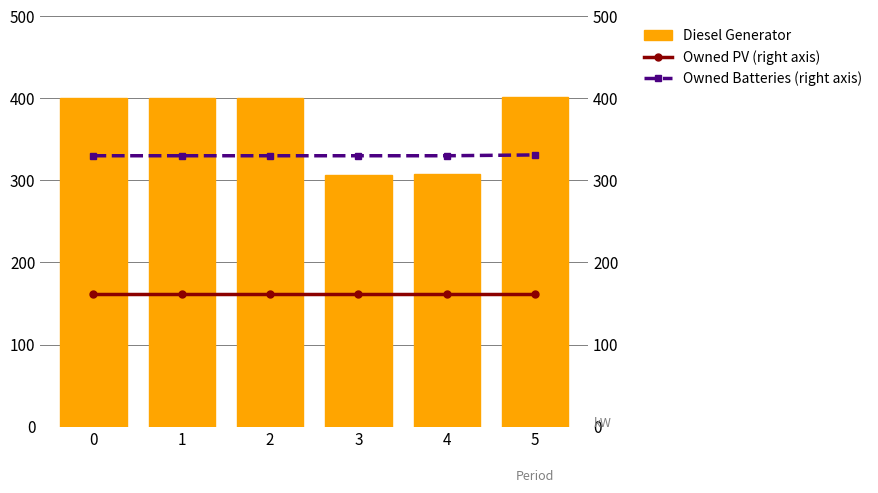

What is the maximum value shown in the chart?

402